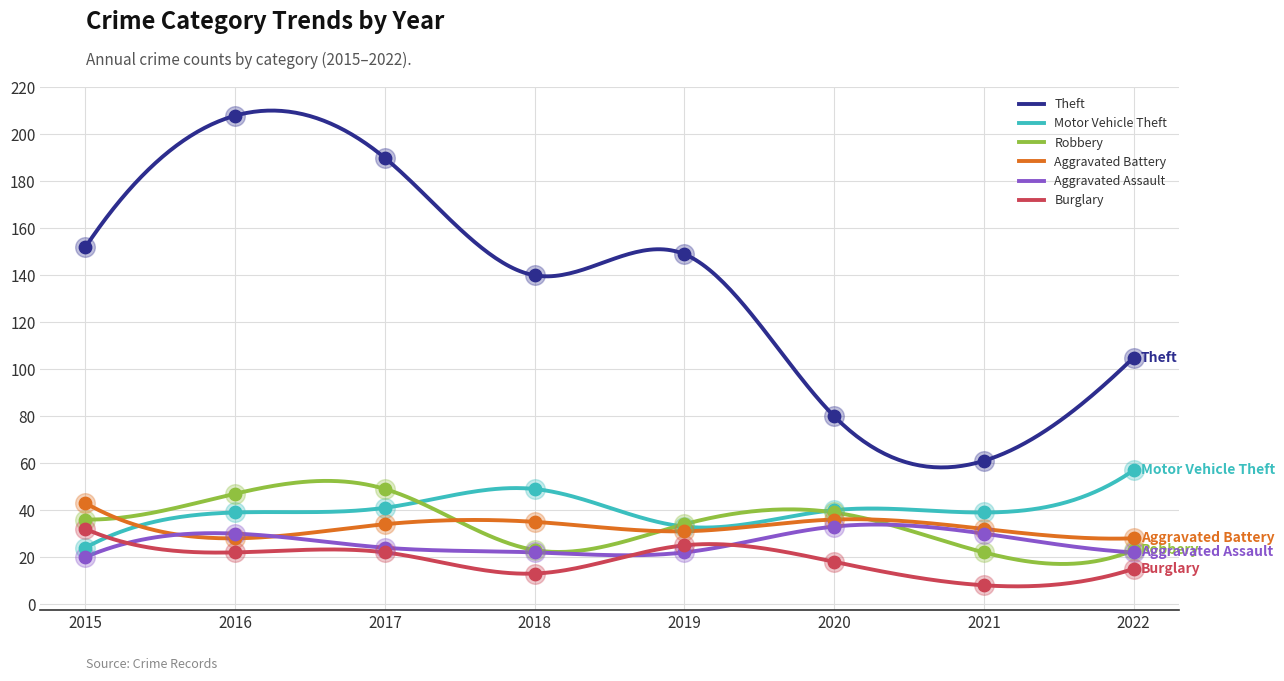

At which category is the sum across all series the highest?

2016